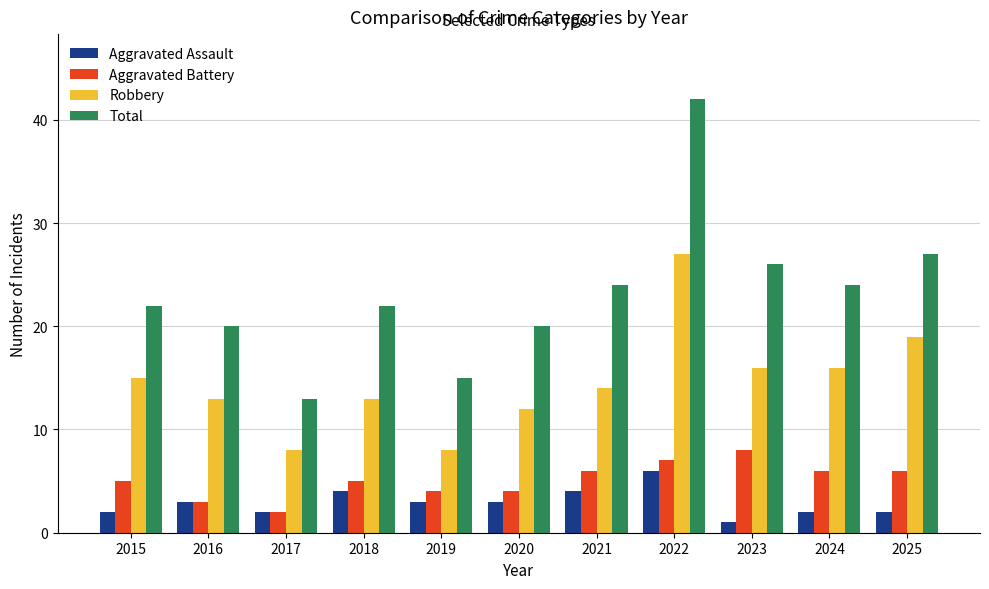

What is the average value of the Aggravated Assault series?

3